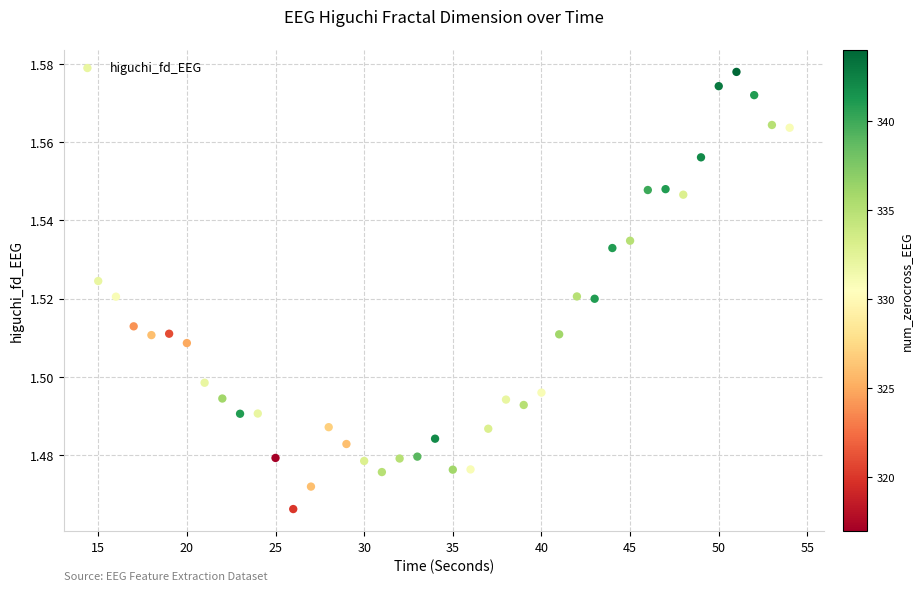

What is the range of X values (max minus min)?

39.0